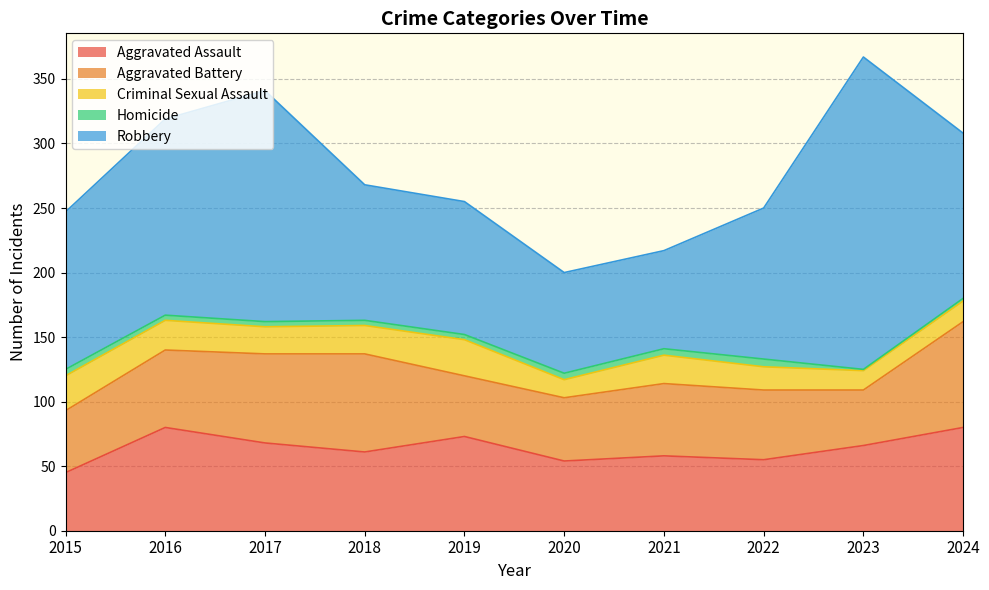

Does the chart have visible grid lines?

Yes